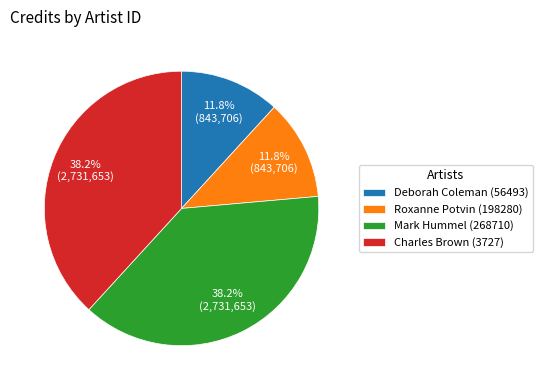

What is the total percentage of Mark Hummel (268710) and Charles Brown (3727)?

76.4%